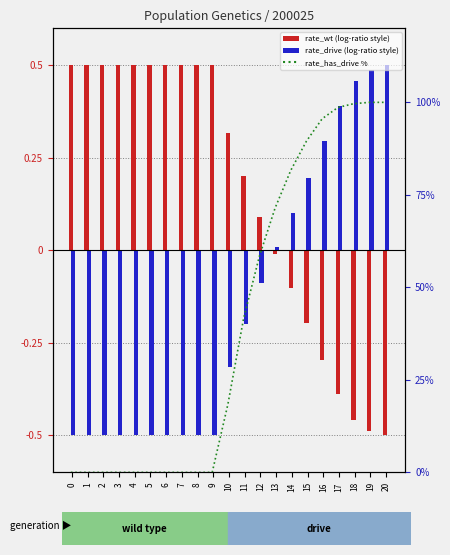

What is the difference between the rate_wt (centered) values at 13 and 8?

0.5